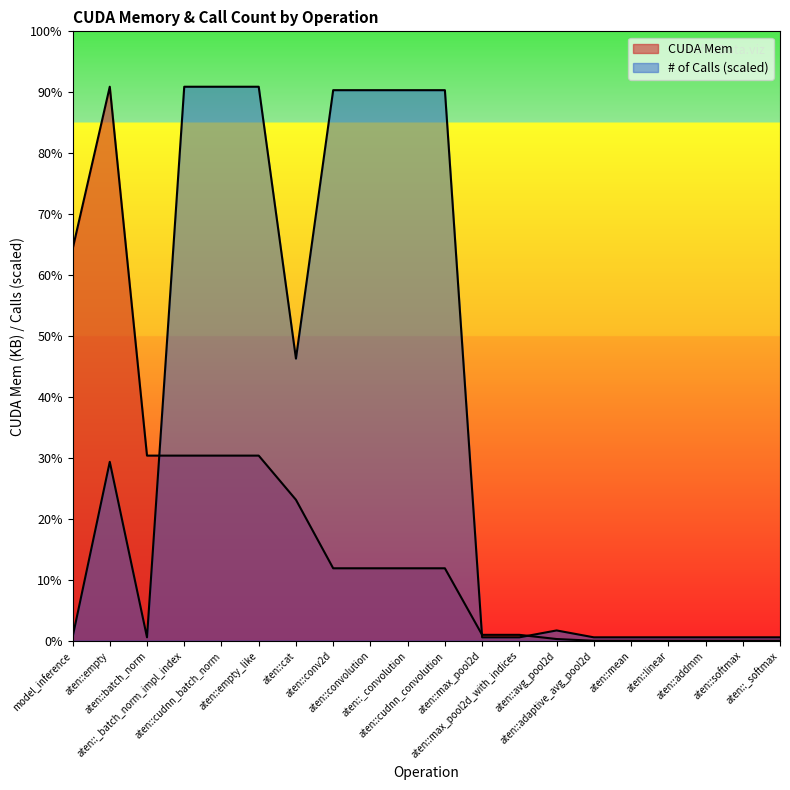

What is the label of the 7th point from the left?

aten::cat